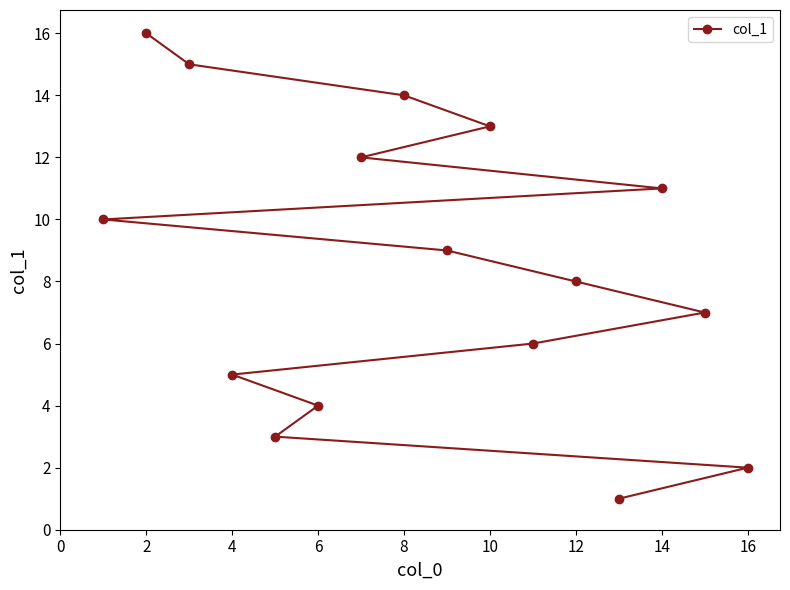

How many categories are shown in the chart?

16